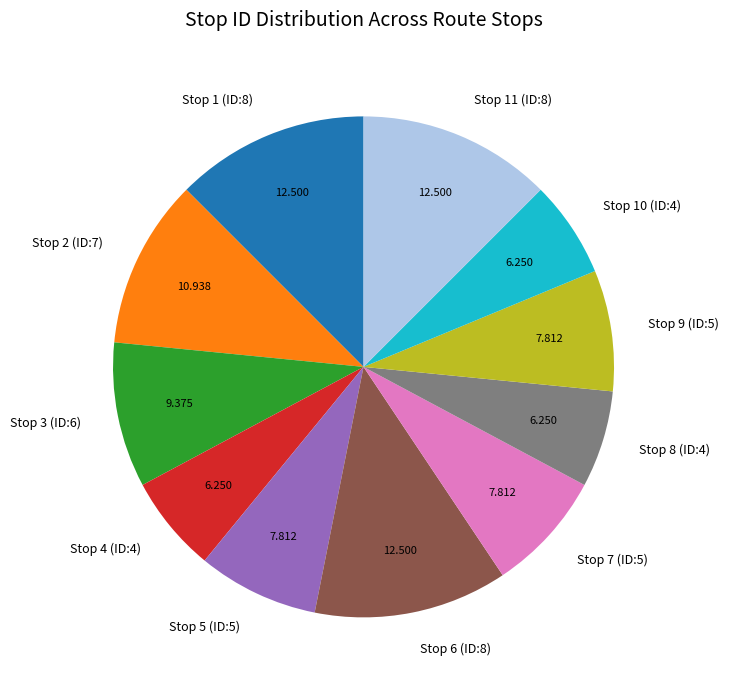

Is there any slice that represents more than half of the pie?

No